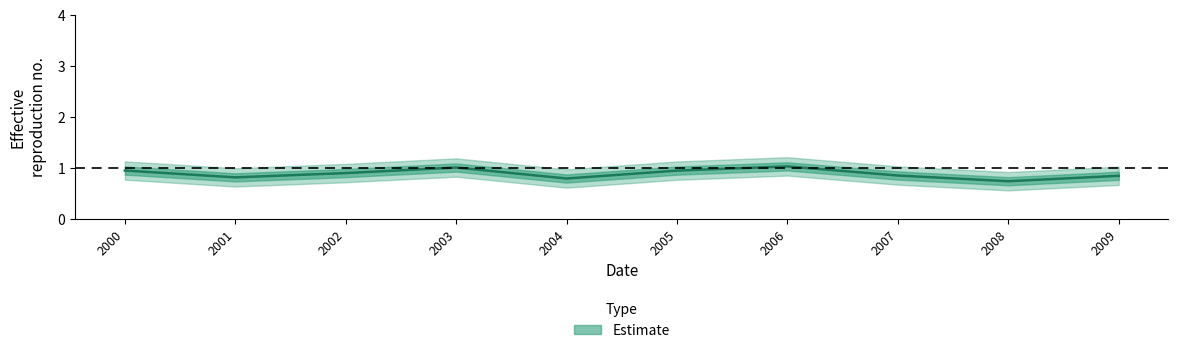

Reading right to left, transcribe all the data shown in this chart.

0.8	0.7	0.8	1.0	0.9	0.8	1.0	0.9	0.8	0.9